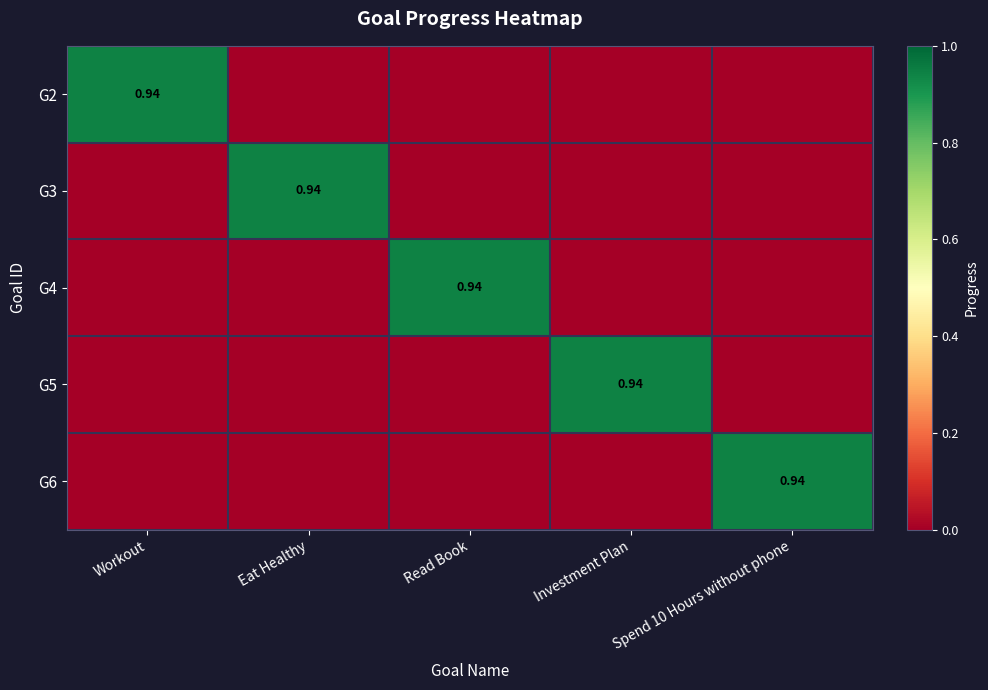

At which category does the chart reach its peak across all series?

Workout